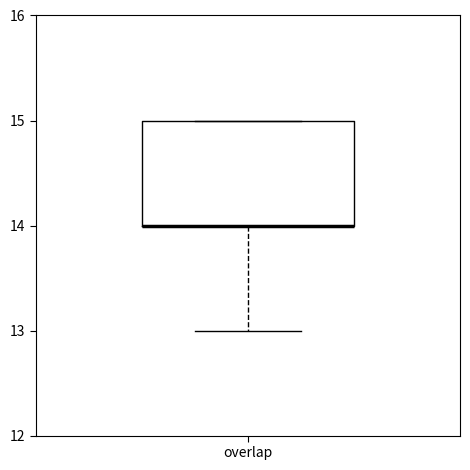

Read this box plot against the y-axis: the position of the median line, the range covered by the box, and the ends of both whiskers. The values are not printed on the chart, so give them approximately, as read against the axis.

median 14 (drawn on the box's lower edge), box 14 to 15, whiskers 13 to 15